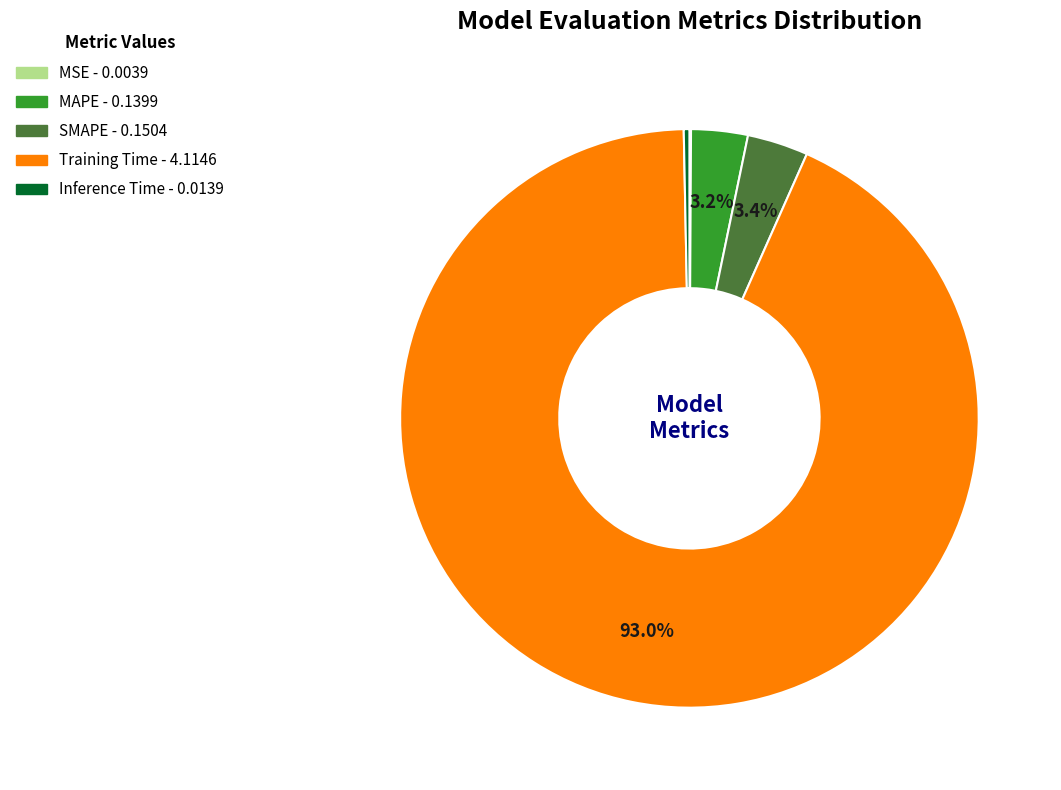

Which has a higher value, MAPE or Inference Time?

MAPE